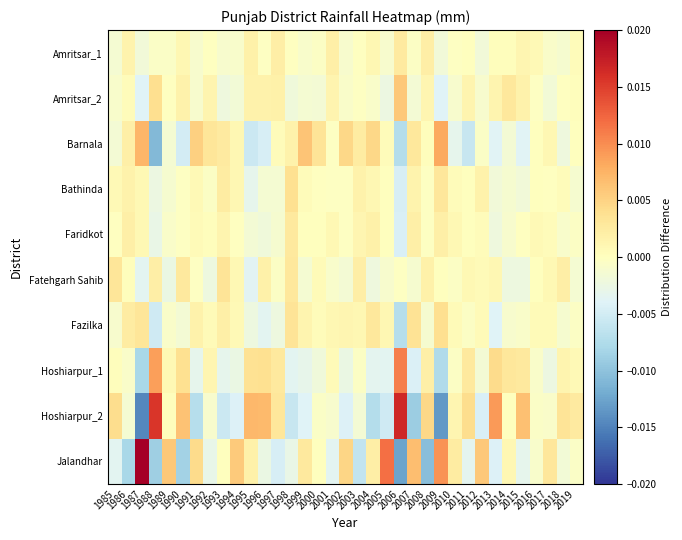

At 1988, list the series in order from smallest to largest.

Barnala, Jalandhar, Fazilka, Faridkot, Bathinda, Amritsar_1, Fatehgarh Sahib, Amritsar_2, Hoshiarpur_1, Hoshiarpur_2